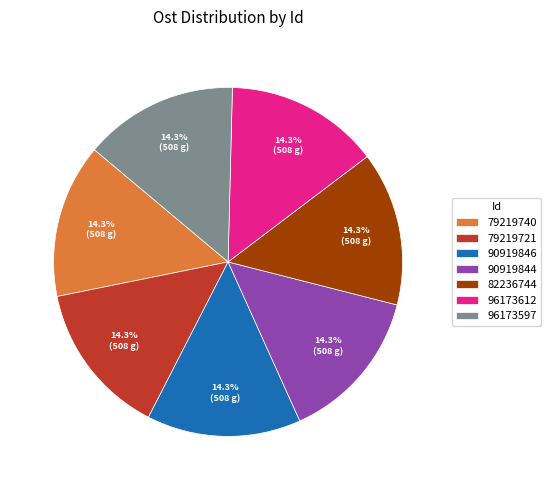

True or false: 82236744 accounts for 20% of the total.

False